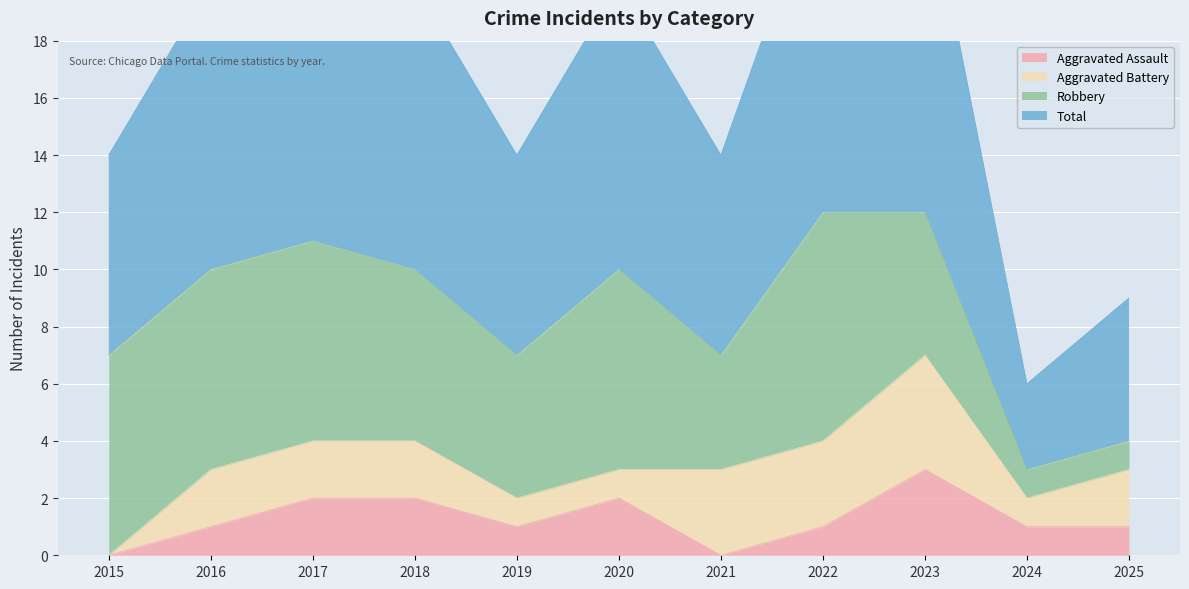

Count the Total values in the range 14 to 22.

7